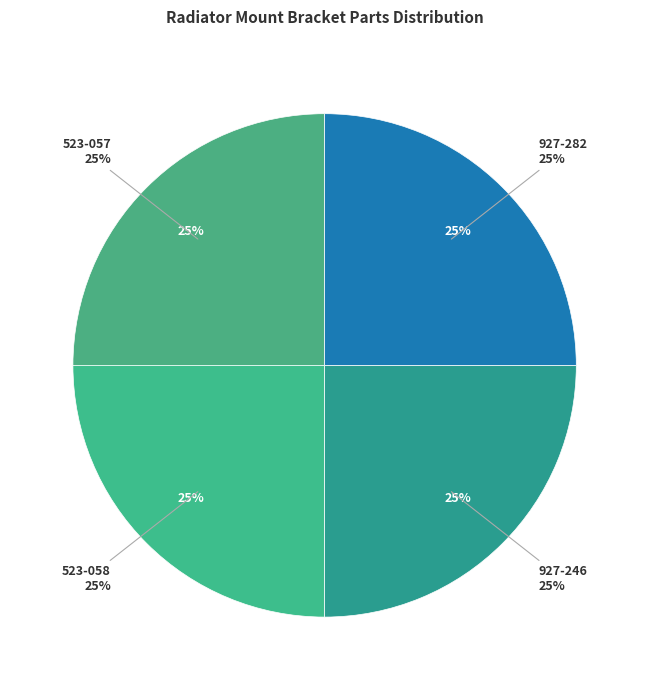

To the nearest percent, what is the average slice percentage?

25%